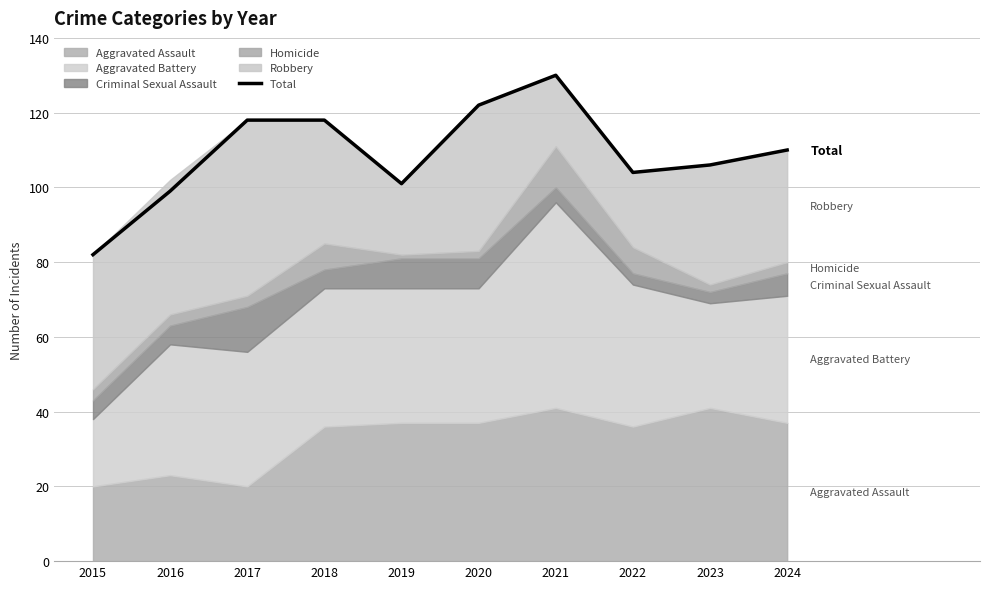

Where is the first local maximum?

2021